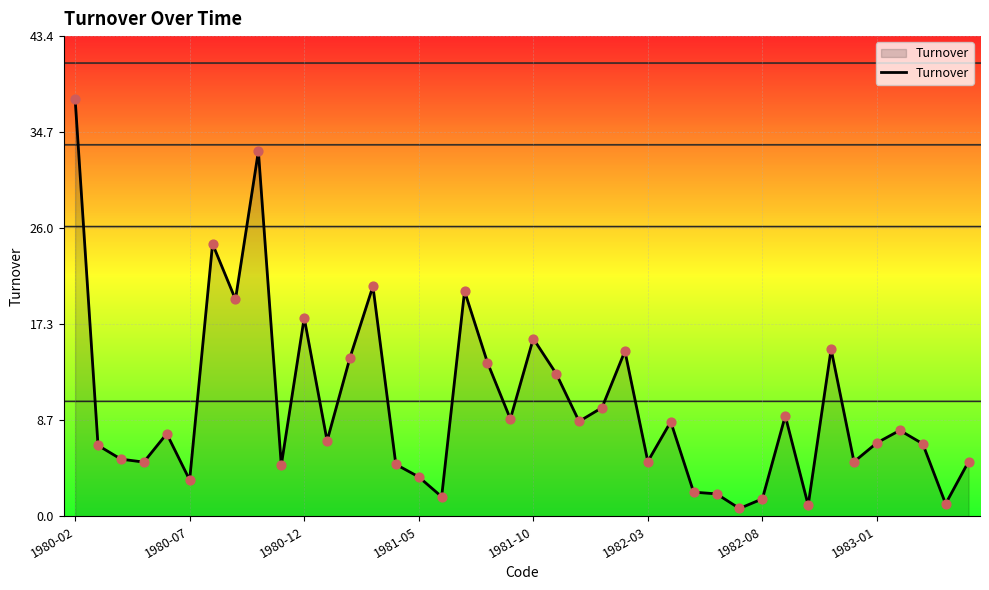

What is the maximum value shown in the chart?

37.7